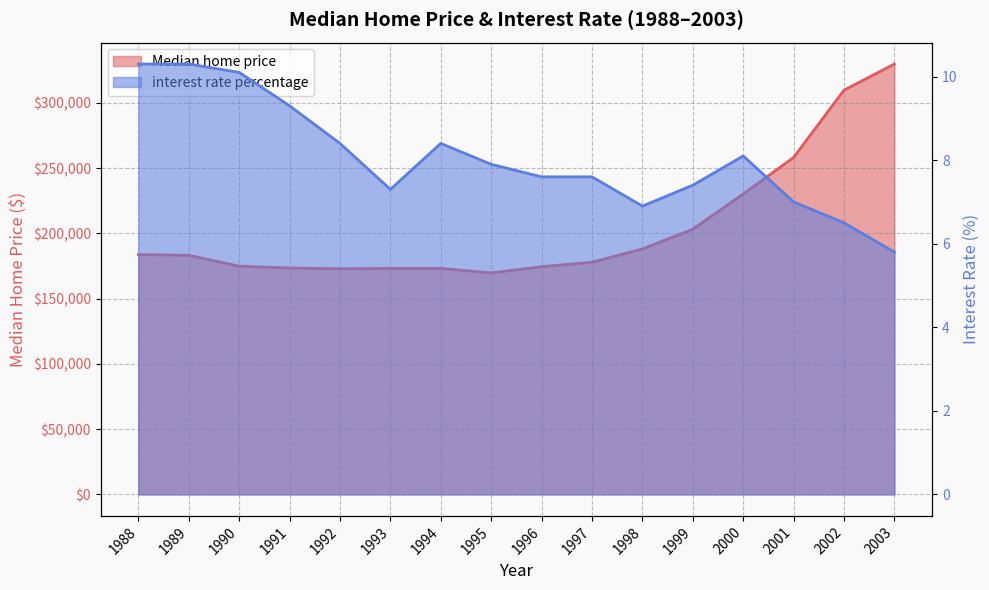

What are all the series names shown in the legend?

Median home price, interest rate percentage